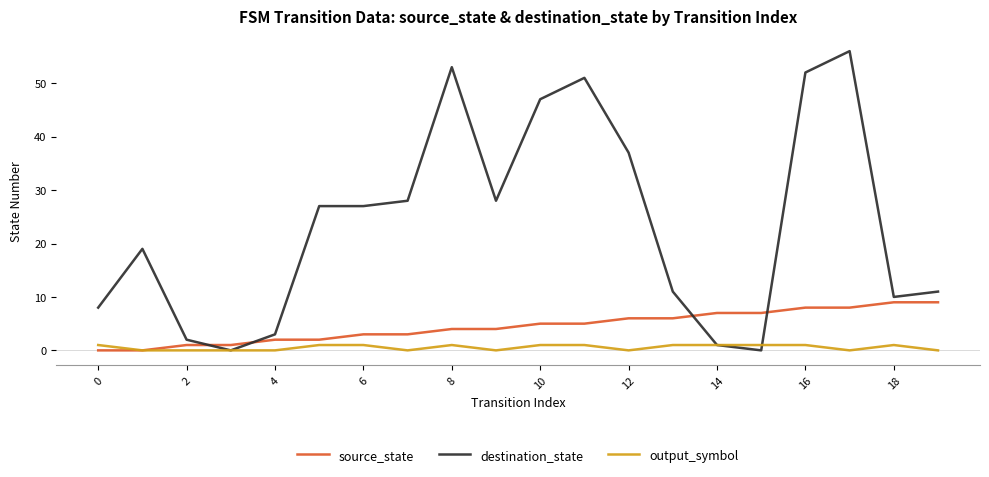

Which series has the largest total across all categories?

destination_state